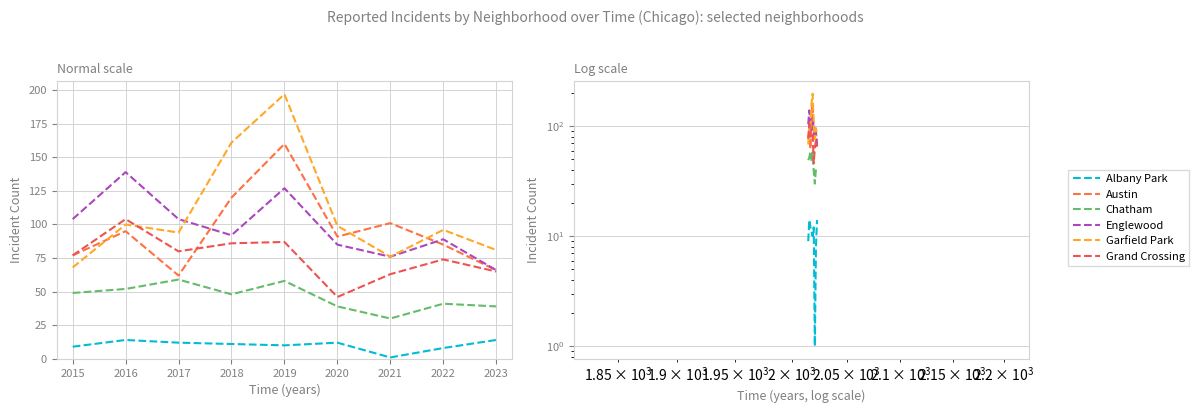

What are all the series names shown in the legend?

Albany Park, Austin, Chatham, Englewood, Garfield Park, Grand Crossing